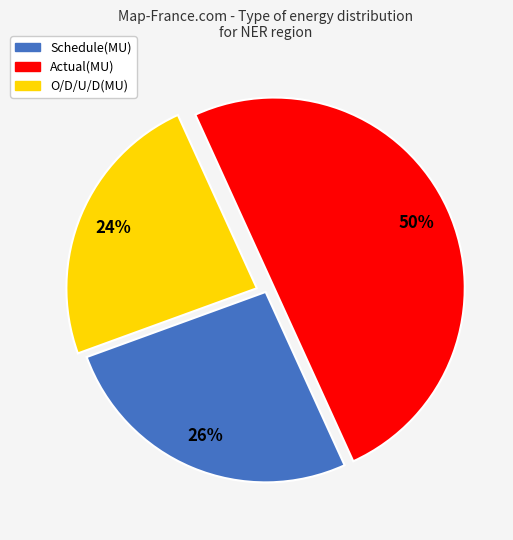

How many slices are in this pie chart?

3